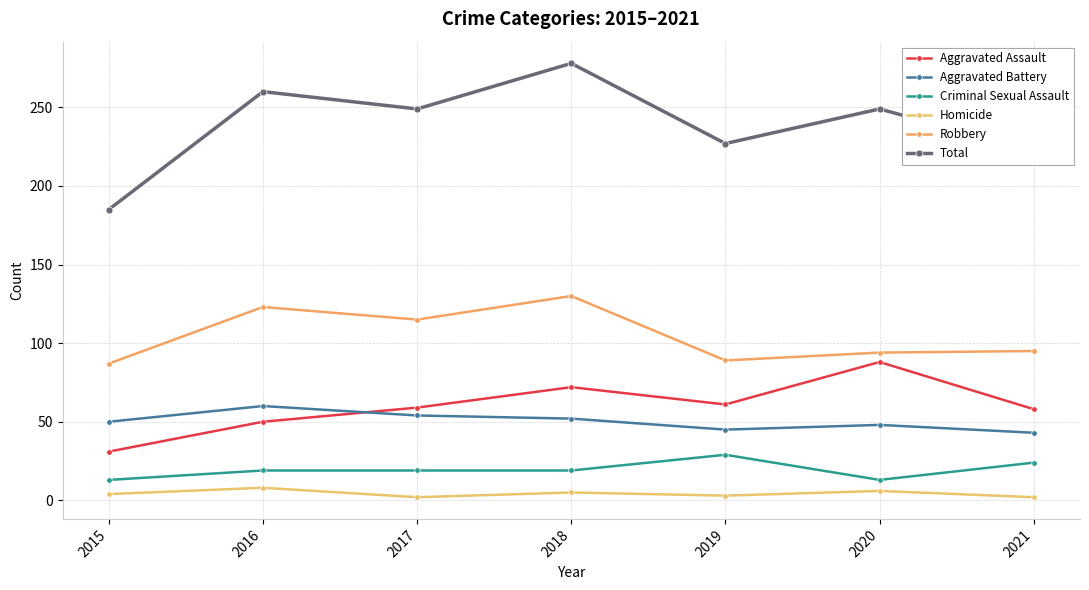

Which category has the highest value across all series?

2018